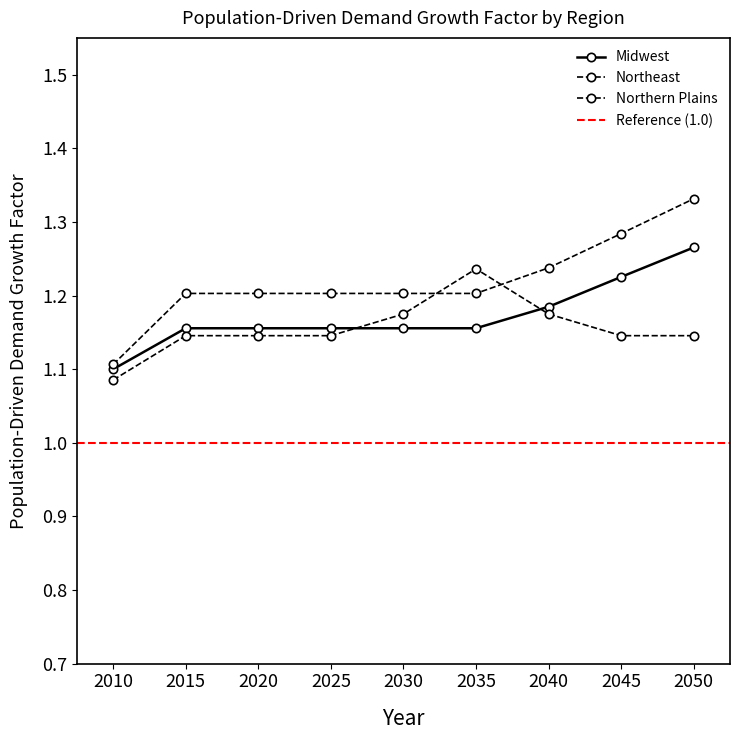

Rank the series by their average value, from lowest to highest.

Northern Plains, Midwest, Northeast